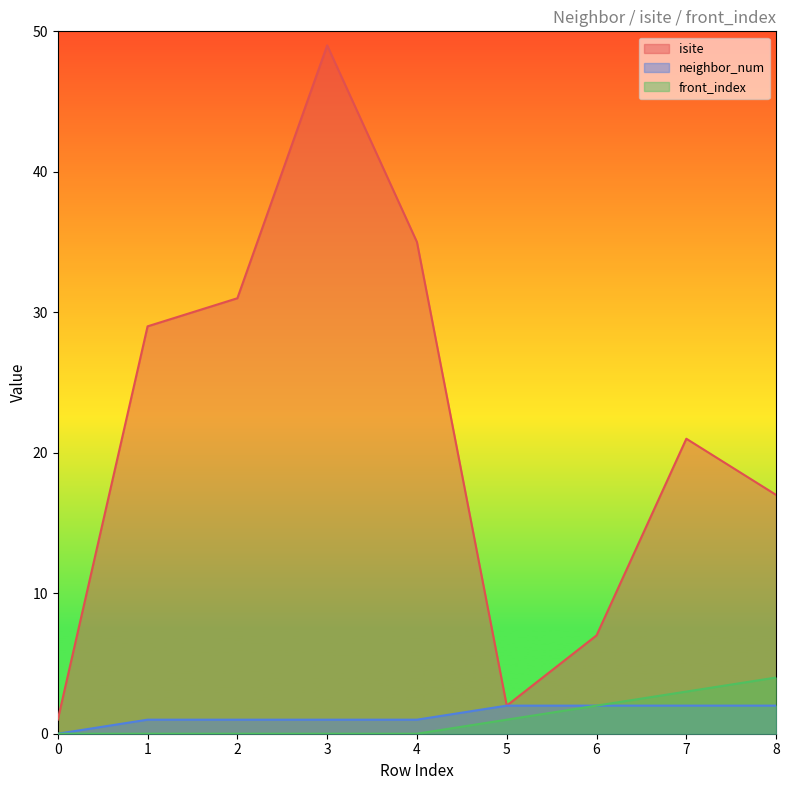

Between 5 and 1, which is larger?

1